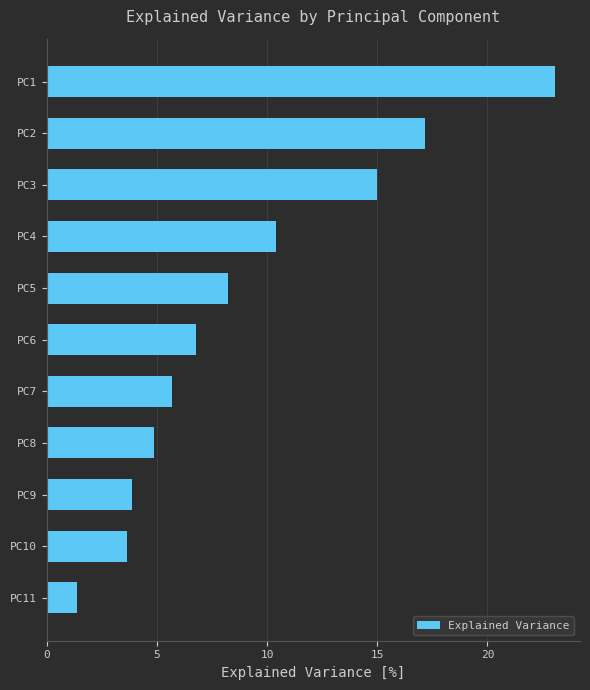

Is it true that the value at PC9 is 6.8?

False